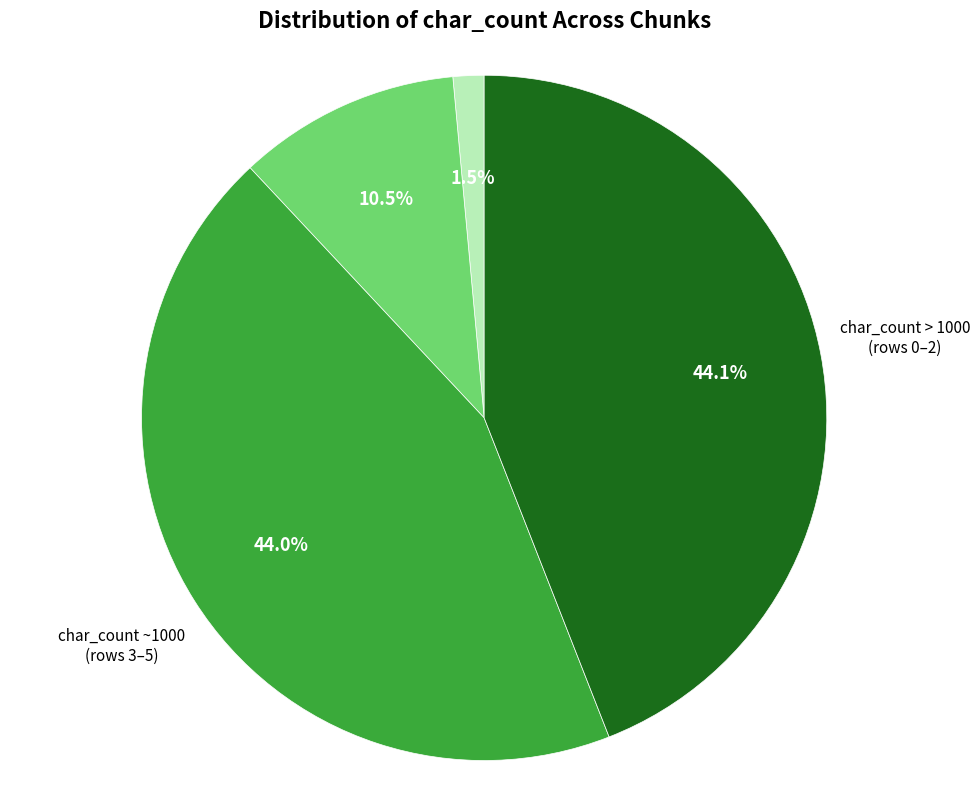

Is there a majority slice in this chart?

No